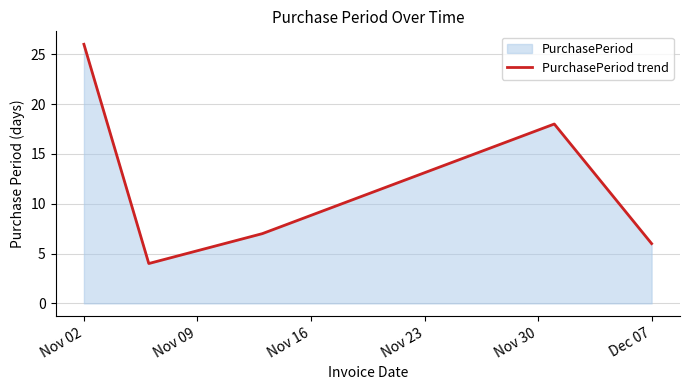

What is the maximum value shown in the chart?

26